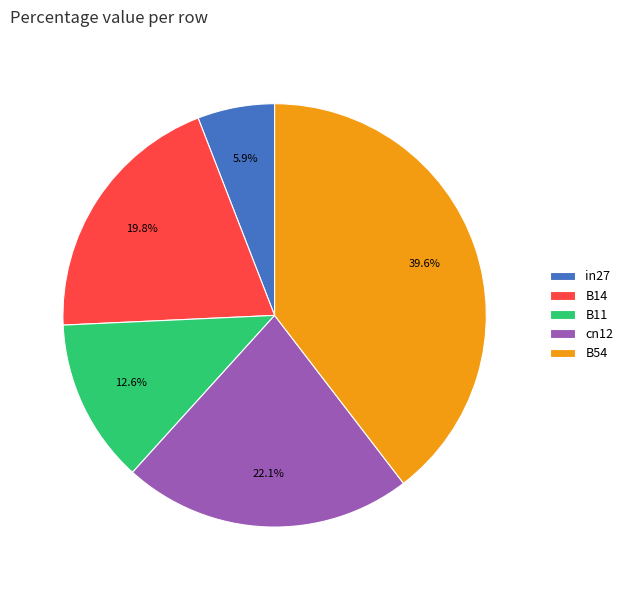

What is the largest slice in the pie chart?

B54